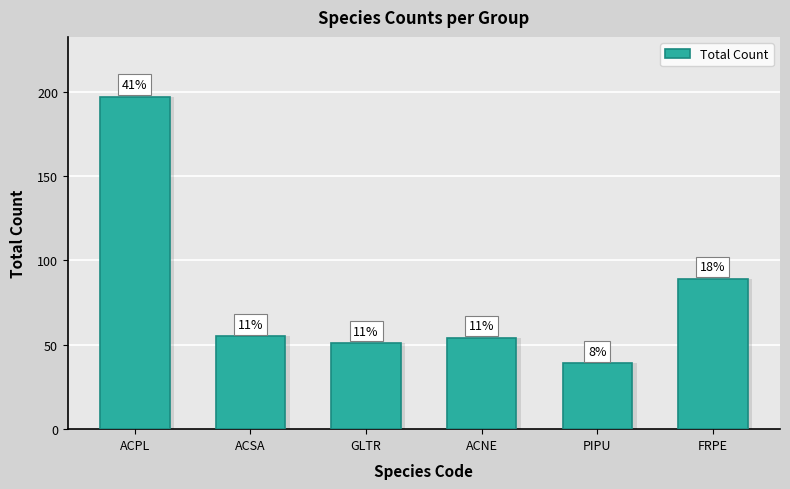

How many bars are there in total?

6